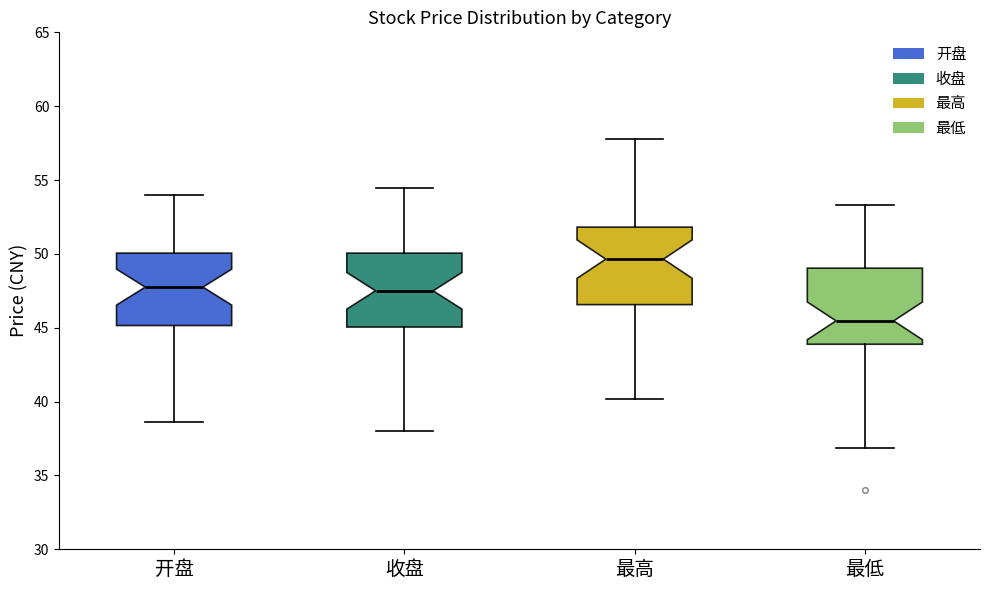

Reading left to right, transcribe this box plot: for each box, give where its median line is, the range the box spans, and where its two whiskers end, as read against the y-axis. The values are not printed on the chart, so give them approximately, as read against the axis.

开盘: median 48.0, box 45.0 to 50.0, whiskers 38.5 to 54.0
收盘: median 47.5, box 45.0 to 50.0, whiskers 38.0 to 54.5
最高: median 49.5, box 46.5 to 52.0, whiskers 40.0 to 58.0
最低: median 45.5, box 44.0 to 49.0, whiskers 37.0 to 53.5